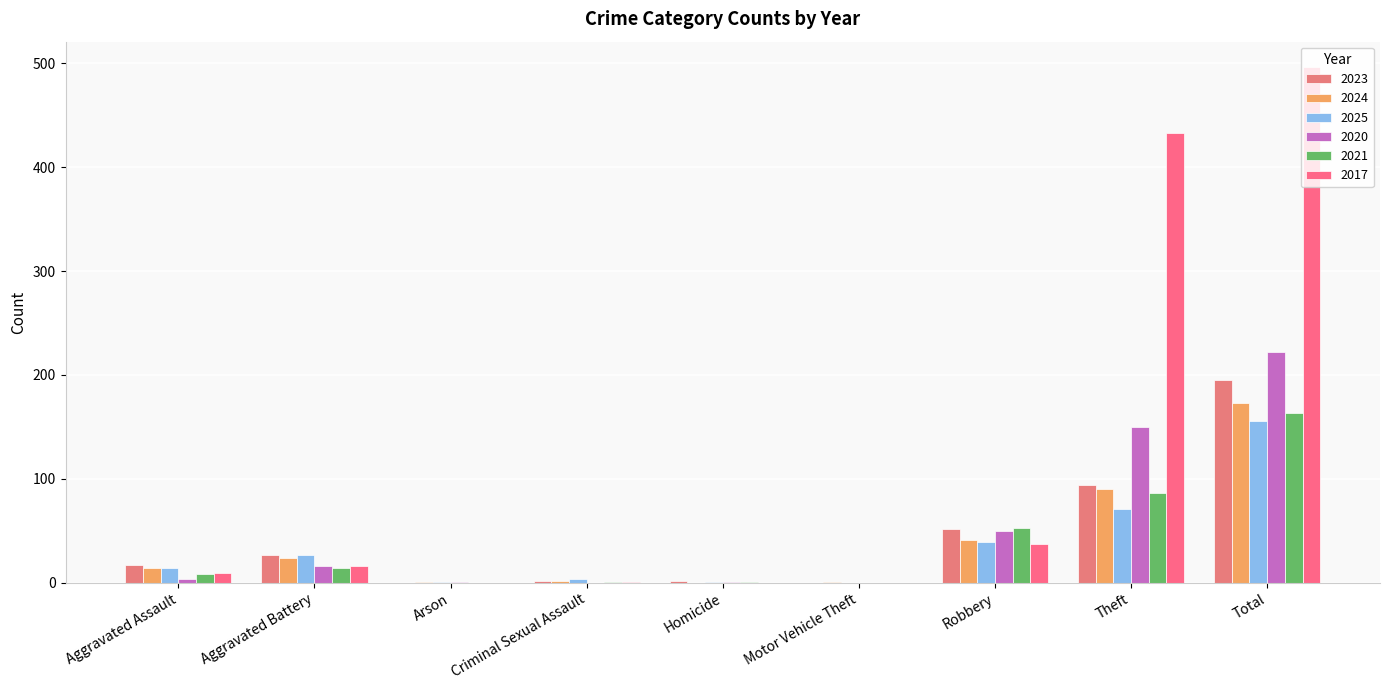

Reading left to right, transcribe all the data shown in this chart.

2023: 17	27	0	2	2	0	52	94	195
2024: 14	24	1	2	0	1	41	90	173
2025: 14	27	1	4	1	0	39	71	156
2020: 4	16	1	0	1	0	50	150	222
2021: 8	14	0	1	1	0	53	86	163
2017: 9	16	0	1	0	0	37	433	496